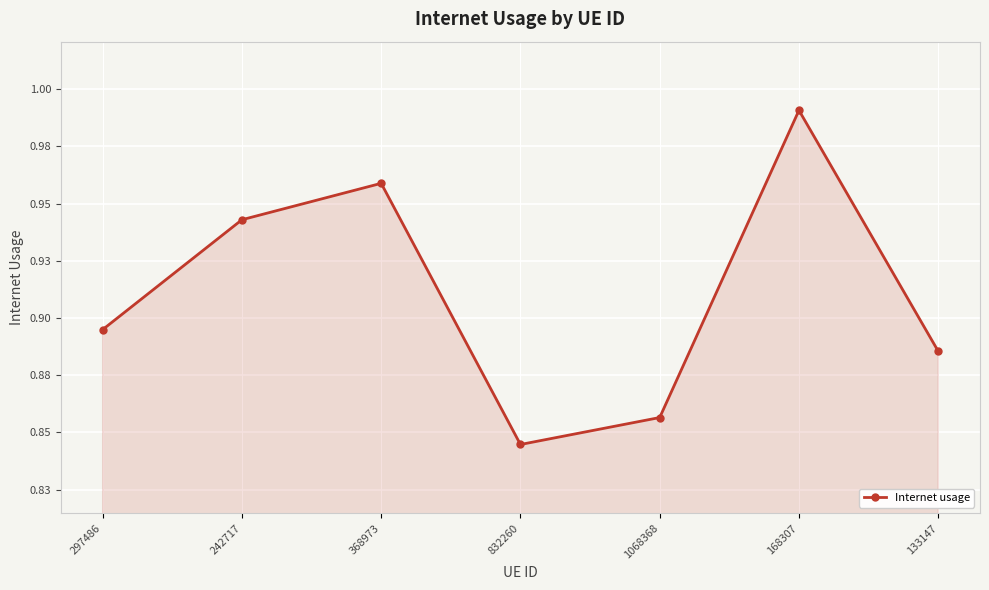

What is the value of the 3rd point from the left?

1.0